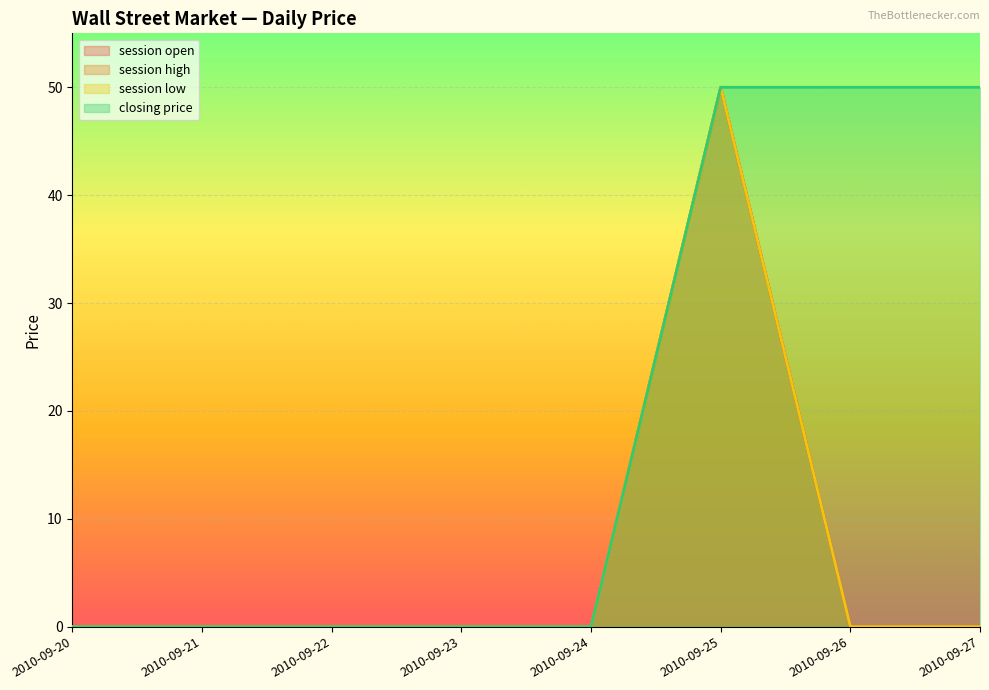

How many values in the session open series exceed 0?

1